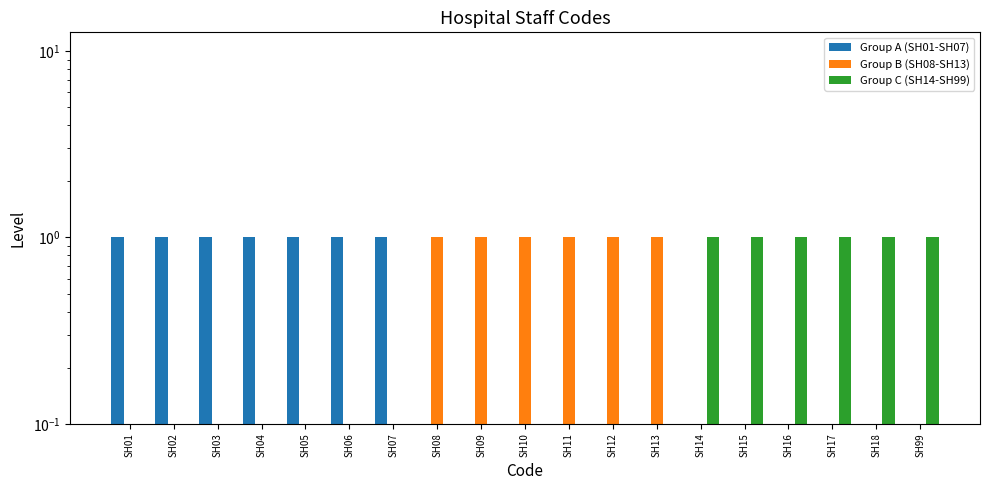

The Group C (SH14-SH99) series shows 0 at SH99. True or false?

False